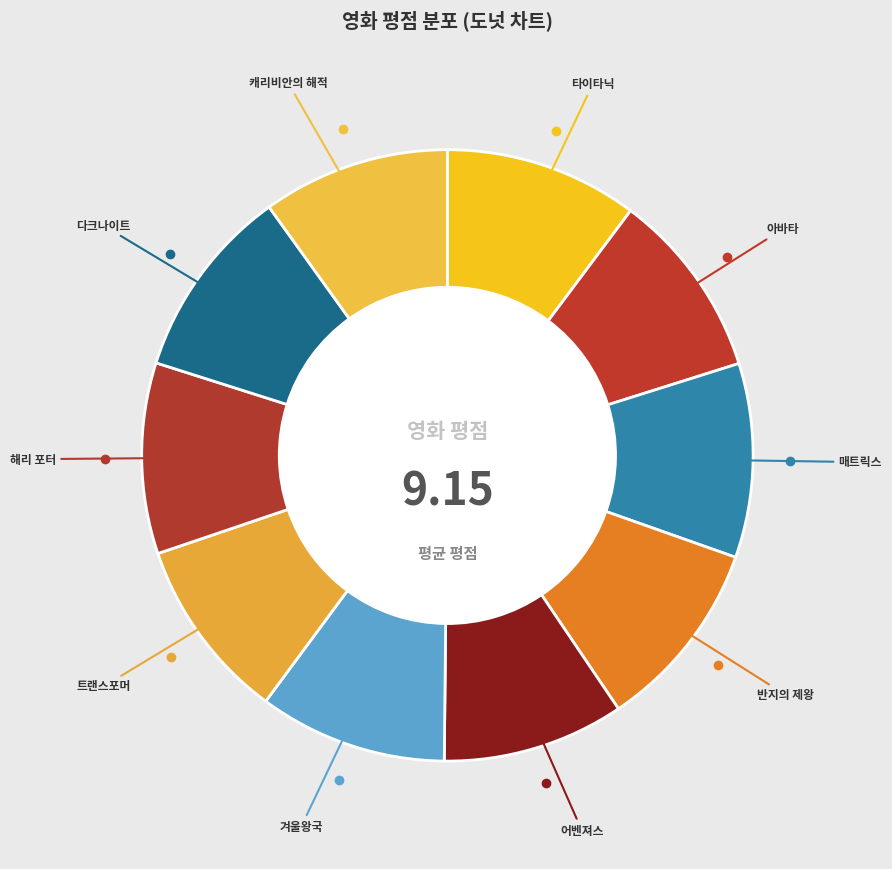

How many slices are in this pie chart?

10